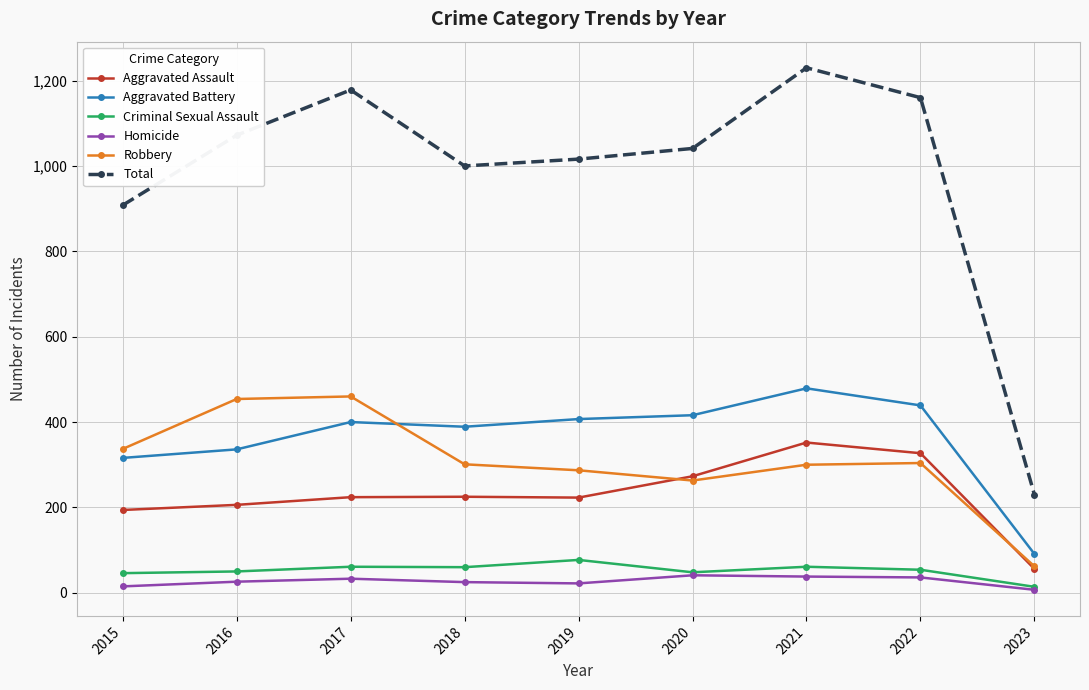

What is the approximate value of Criminal Sexual Assault at 2015?

46